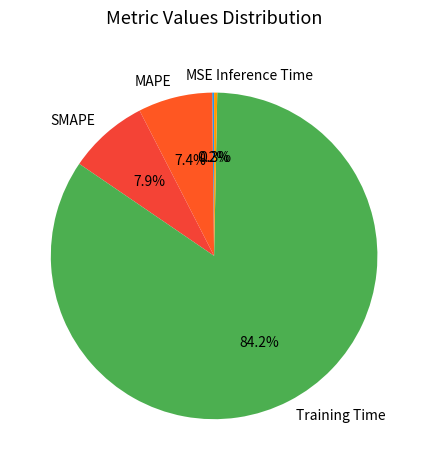

Is it true that SMAPE is 2% of the pie?

False